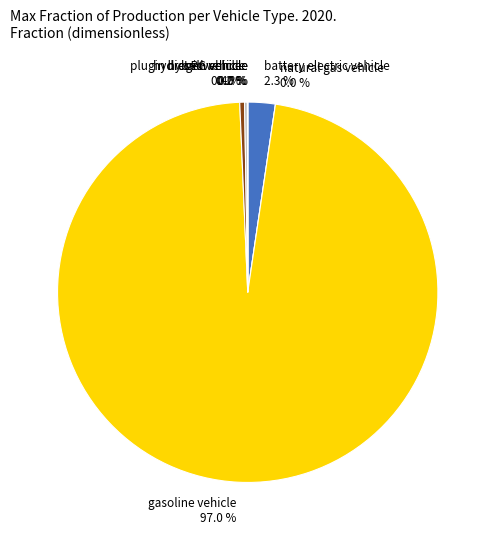

What is the majority slice?

gasoline vehicle